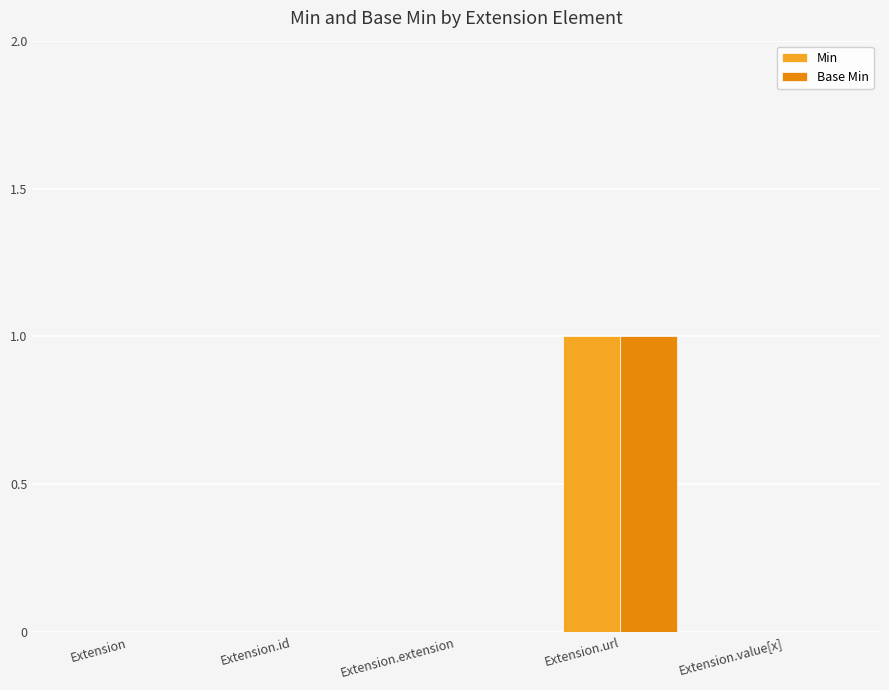

Count the number of categories in the chart.

5